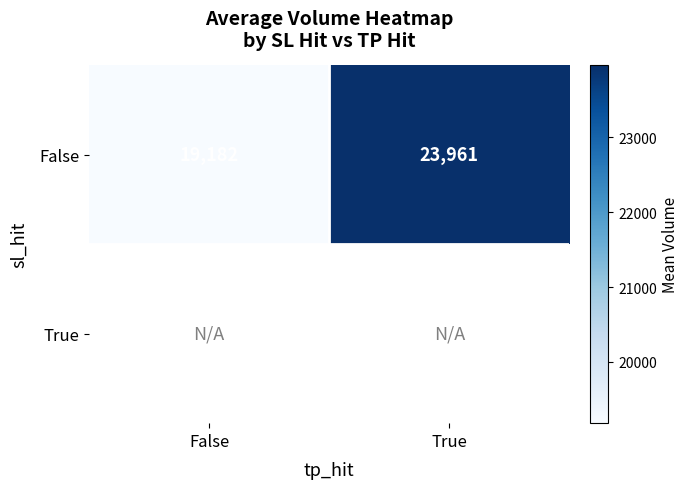

What is the sum of all False values?

43143